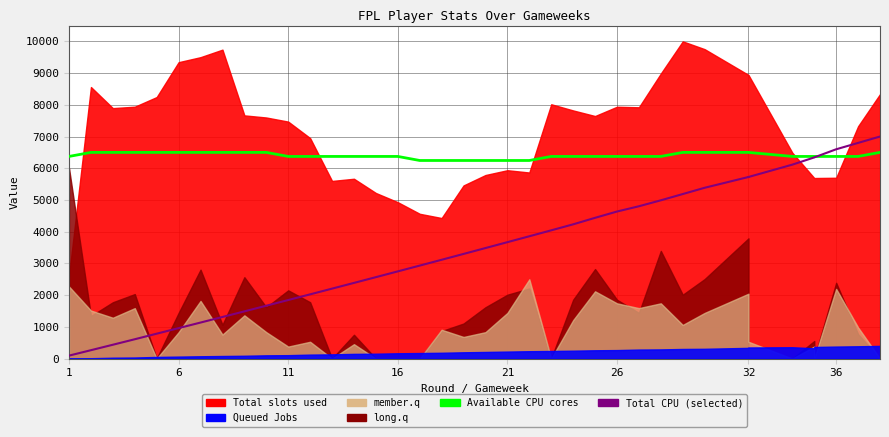

What is the highest value of the Available CPU cores series?

6500.0